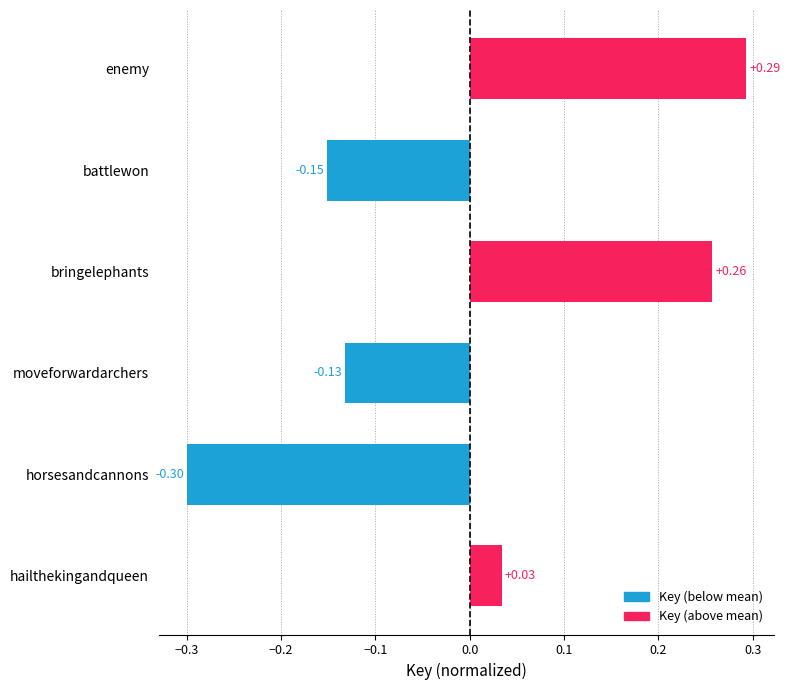

Between battlewon and horsesandcannons, which is larger?

battlewon